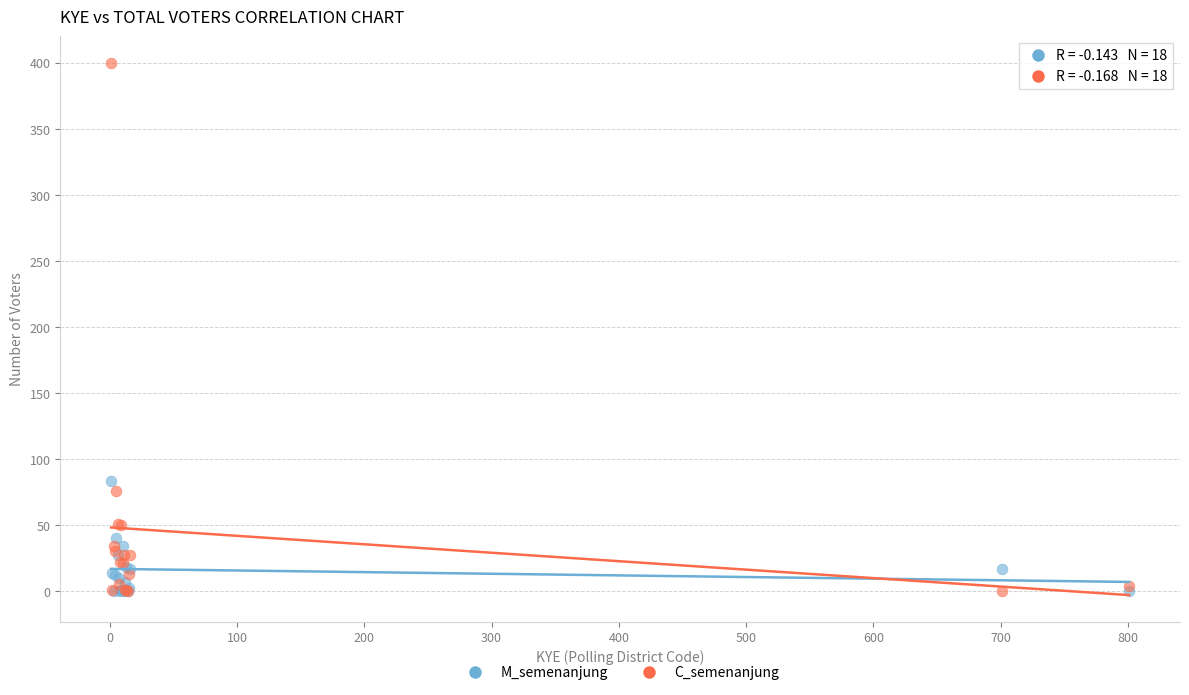

Across all series, what Y value is closest to 200?

83